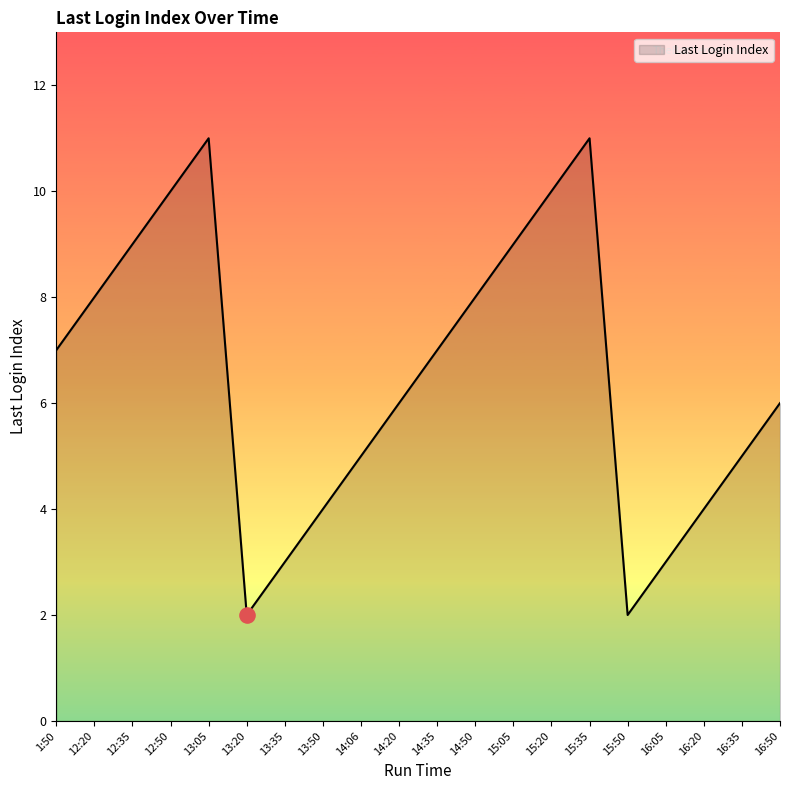

Which has a higher value, 15:20 or 13:35?

15:20